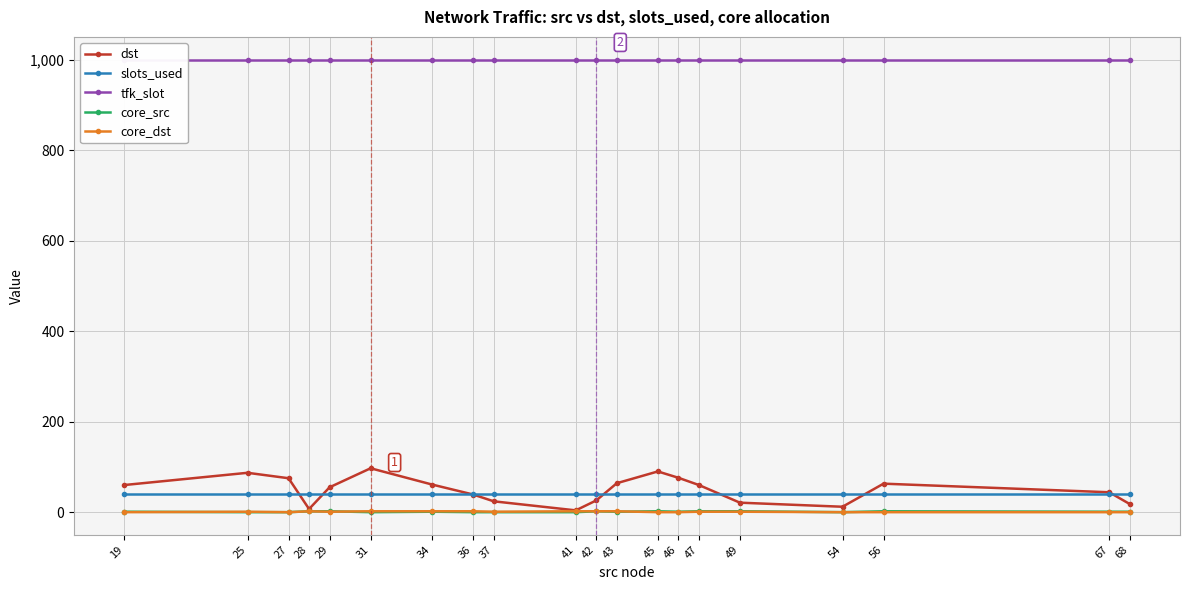

Reading left to right, extract all data points from this chart.

dst: 60	87	75	7	55	97	61	39	24	4	26	64	90	76	60	21	12	63	44	18
slots_used: 41	41	41	41	41	41	41	41	41	41	41	41	41	41	41	41	41	41	41	41
tfk_slot: 1000	1000	1000	1000	1000	1000	1000	1000	1000	1000	1000	1000	1000	1000	1000	1000	1000	1000	1000	1000
core_src: 1	0	0	2	2	0	1	0	0	0	2	1	2	1	2	2	0	2	1	1
core_dst: 0	1	0	2	1	2	2	2	1	2	2	2	0	0	1	1	0	0	0	0